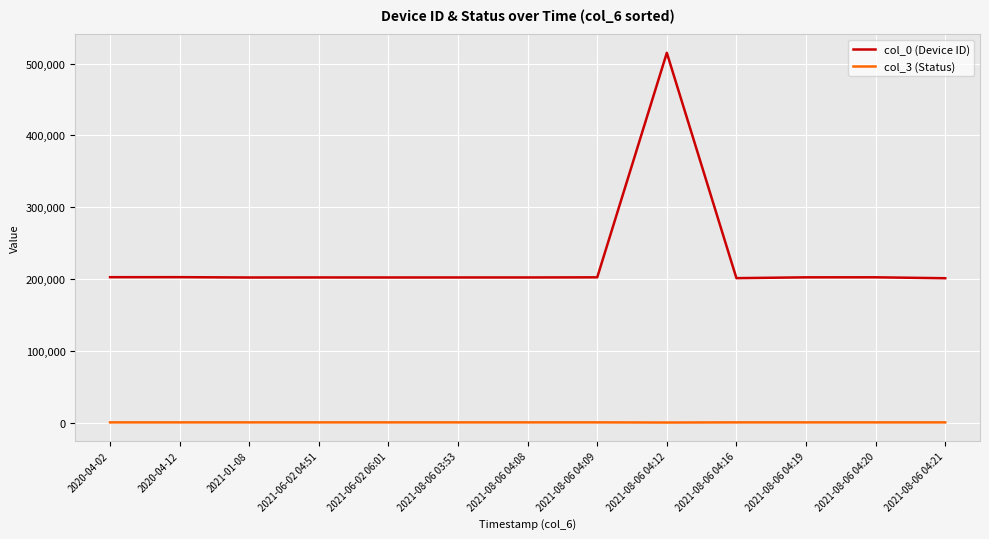

What is the approximate value of col_3 (Status) at 2021-08-06 04:19, to the nearest 5?

200